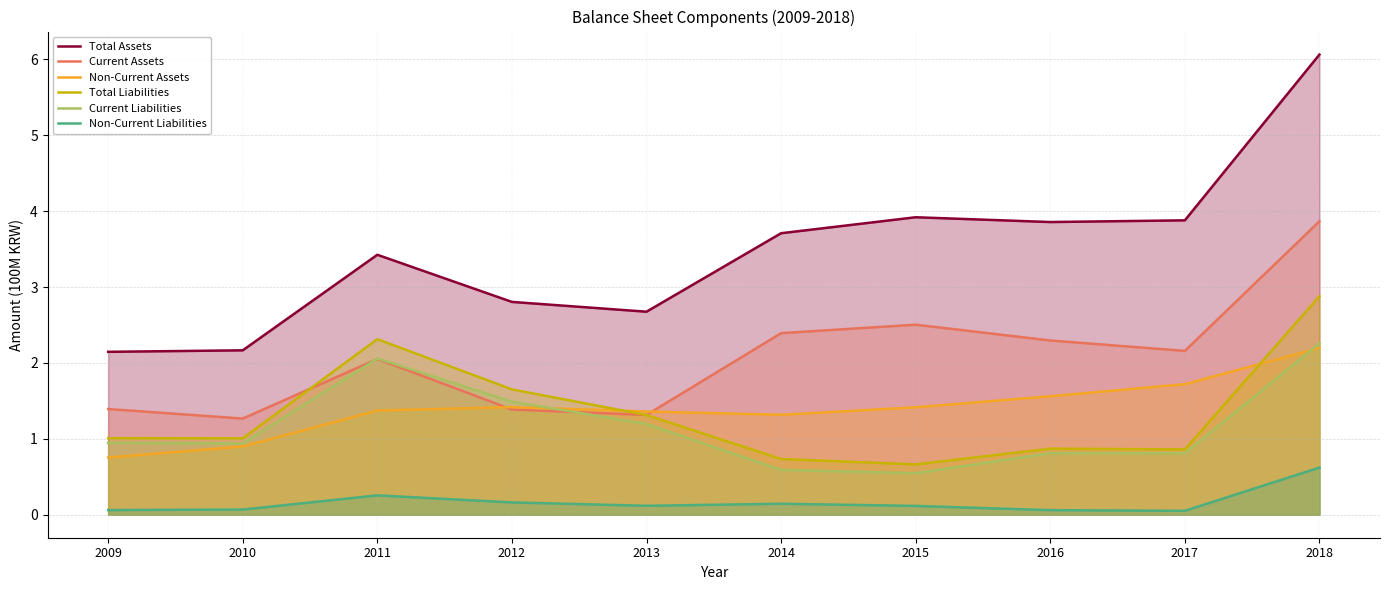

At which category is the sum across all series the highest?

2018